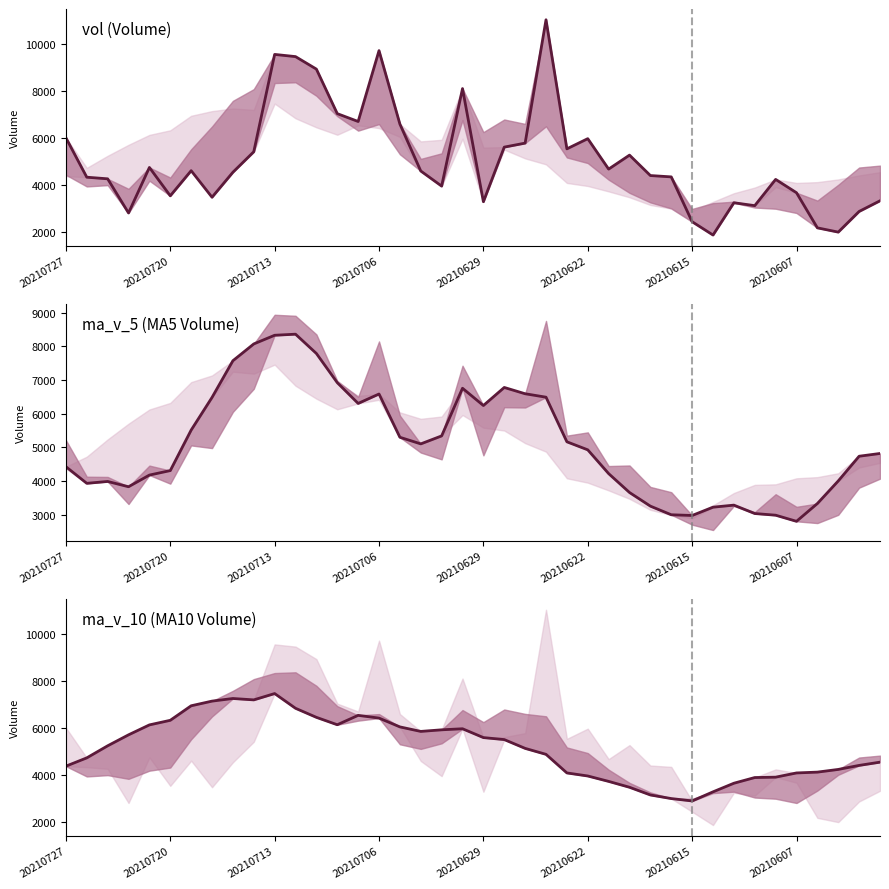

What is the minimum value shown in the chart?

1865.0